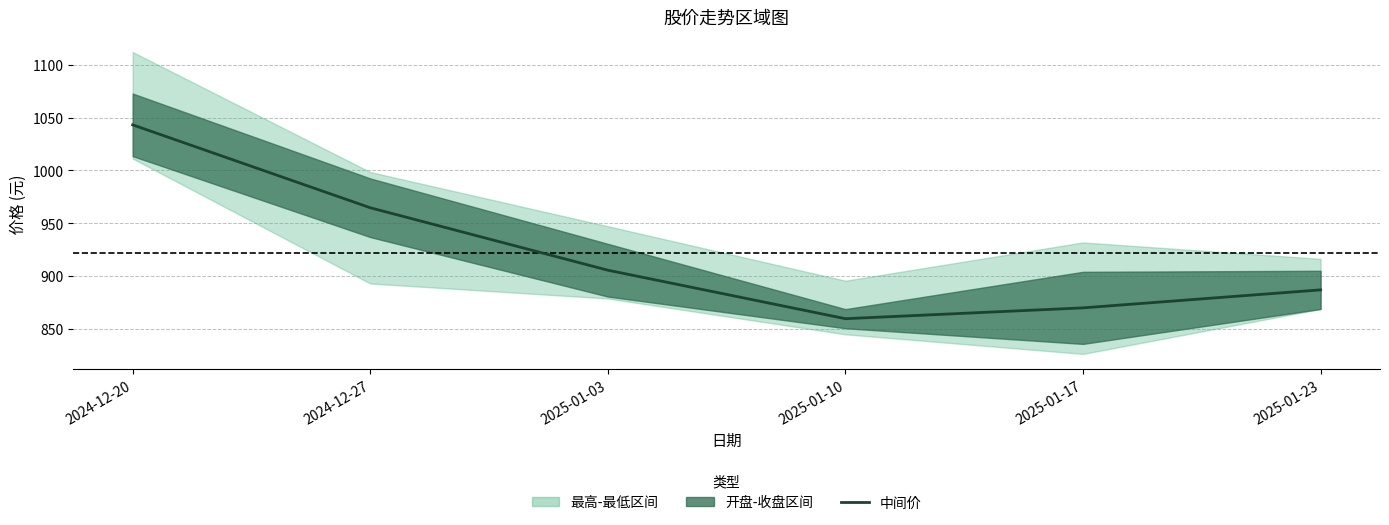

What is the value of the 2nd point from the left?

964.6